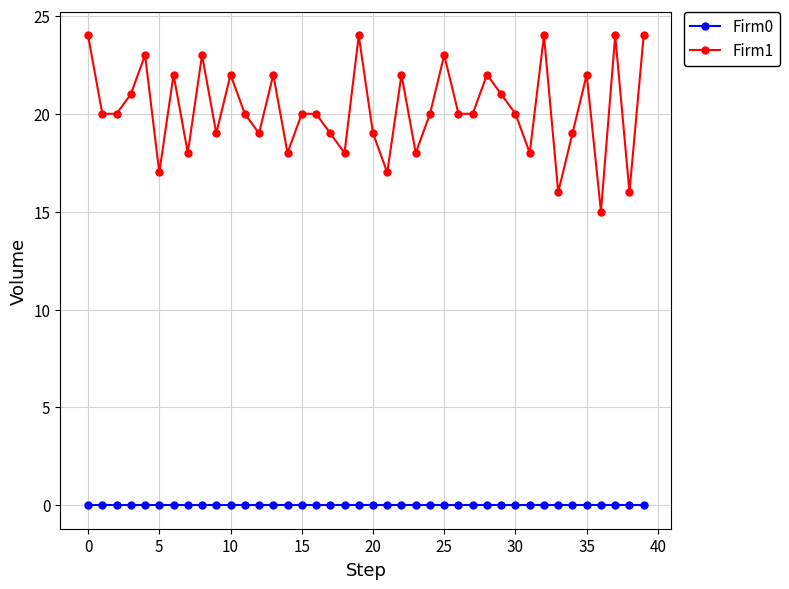

True or false: Firm0 and Firm1 cross at least once.

False